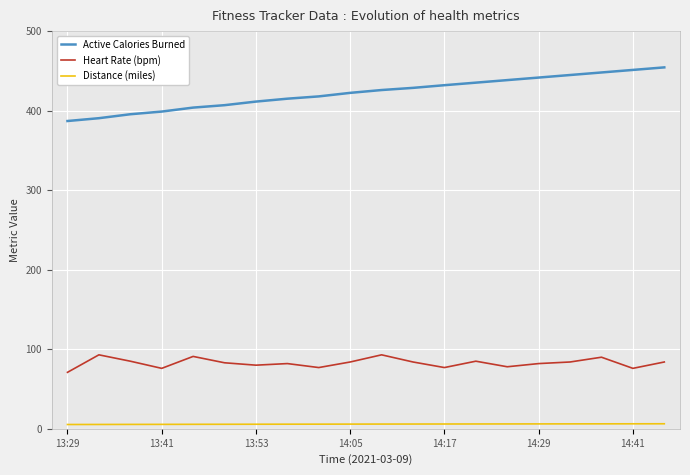

How many lines are shown in the chart?

3